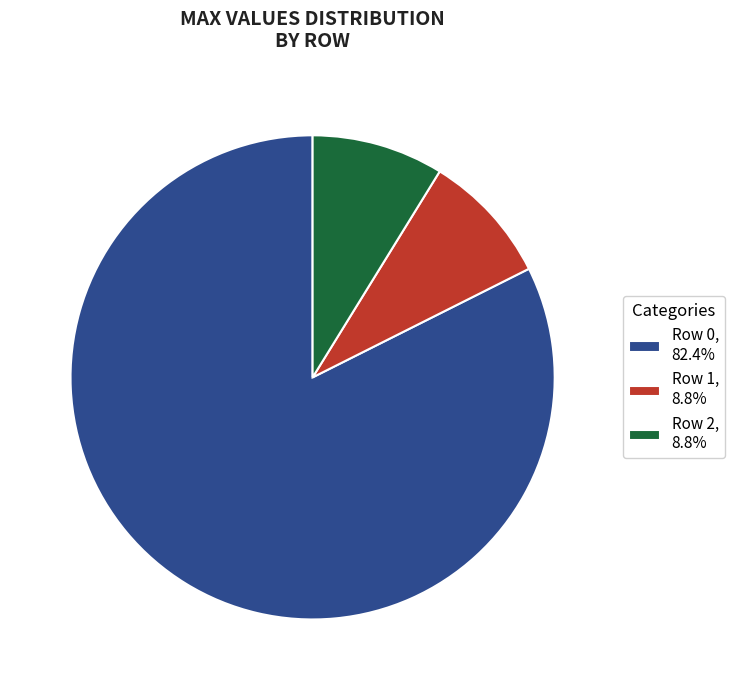

Is Row 2 the majority of the pie?

No